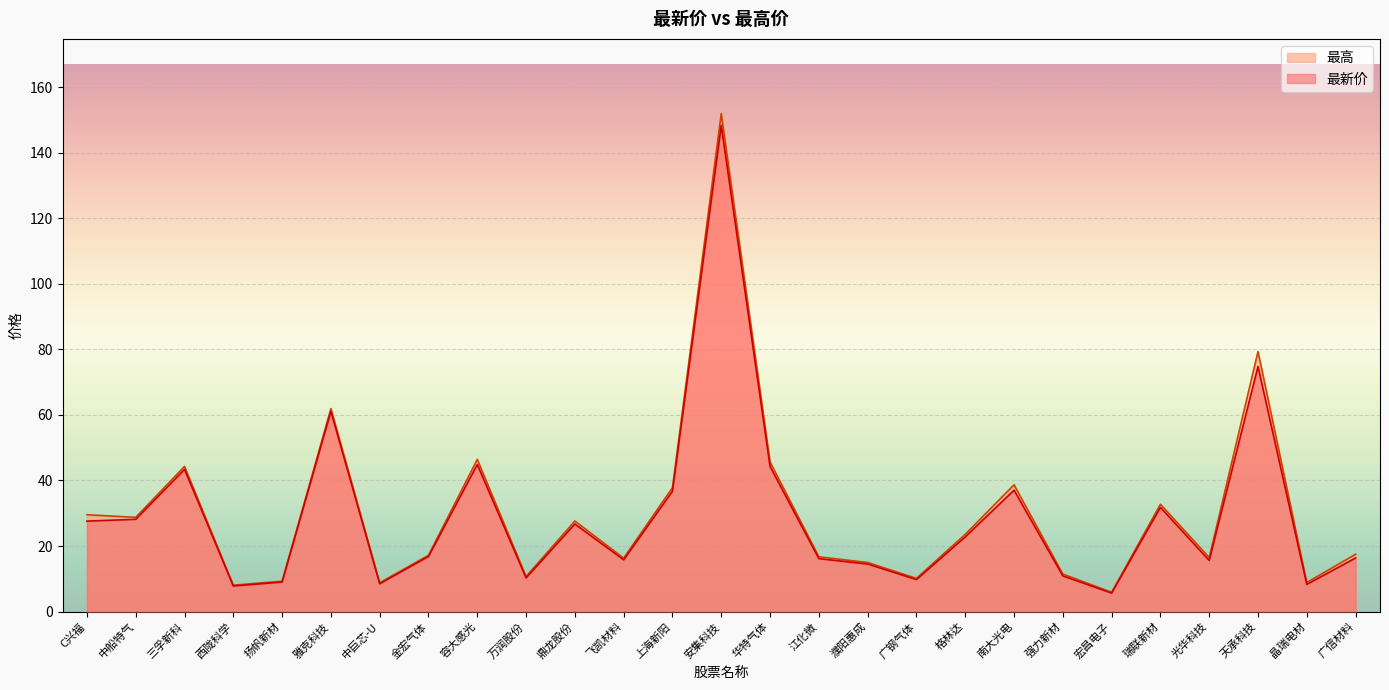

True or false: 最高 has a value of 20.1 at C兴福.

False